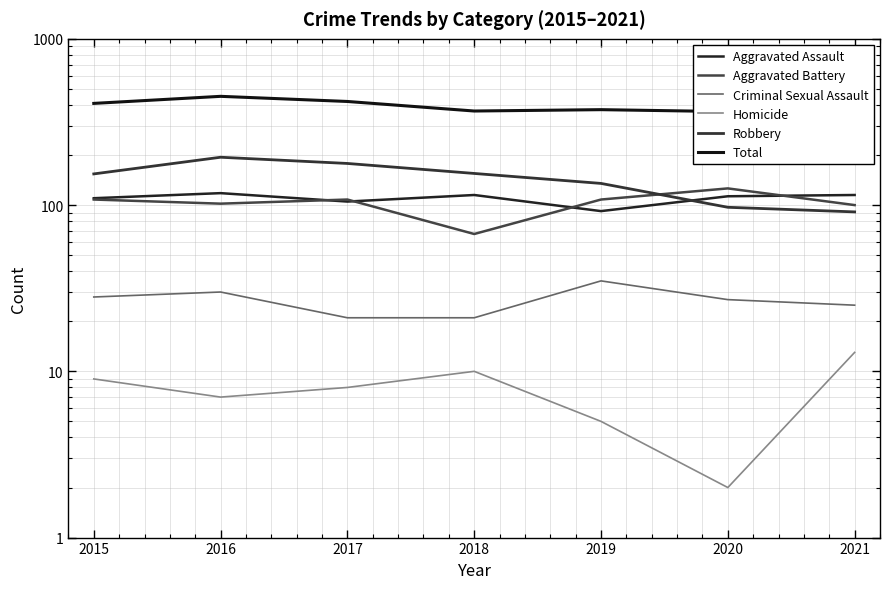

Is this an area chart (filled region under the line)?

No